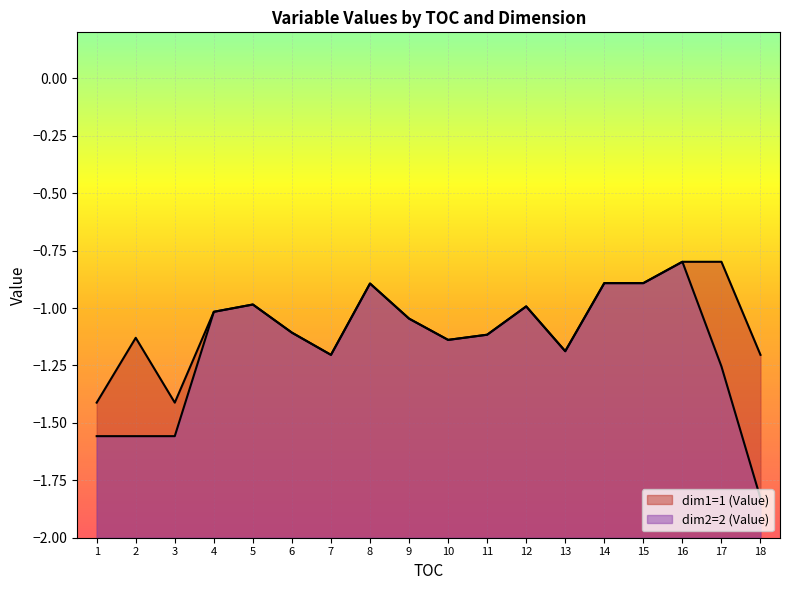

Where do dim1=1 (Value) and dim2=2 (Value) first cross each other?

3 and 4